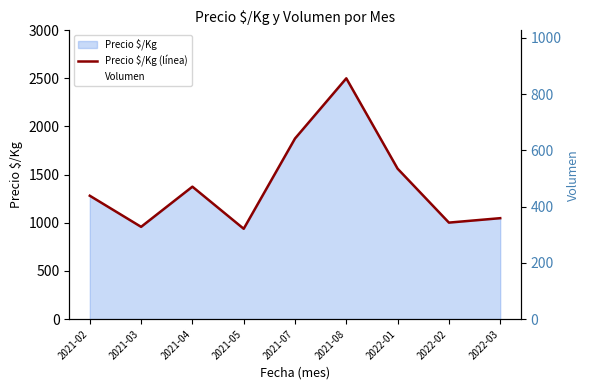

Count the number of categories in the chart.

9